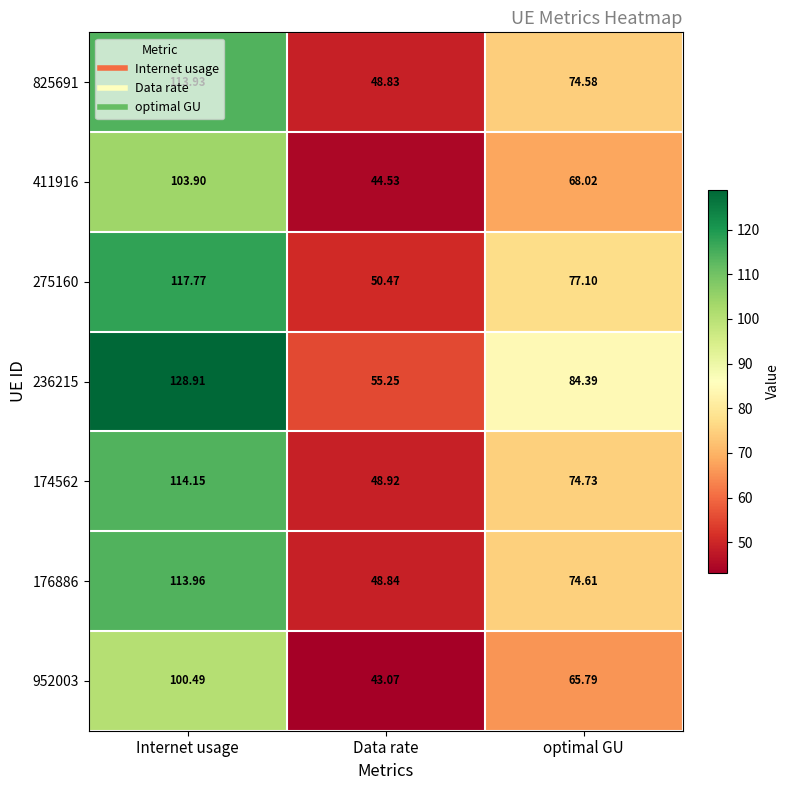

Which series has the largest total across all categories?

236215